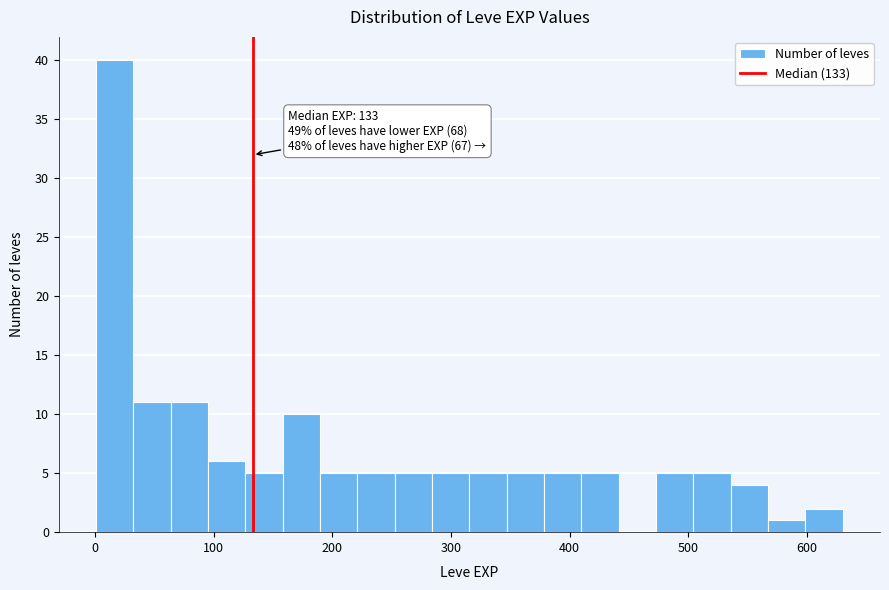

Read against the x-axis, roughly where is the centre of the tallest bar?

20